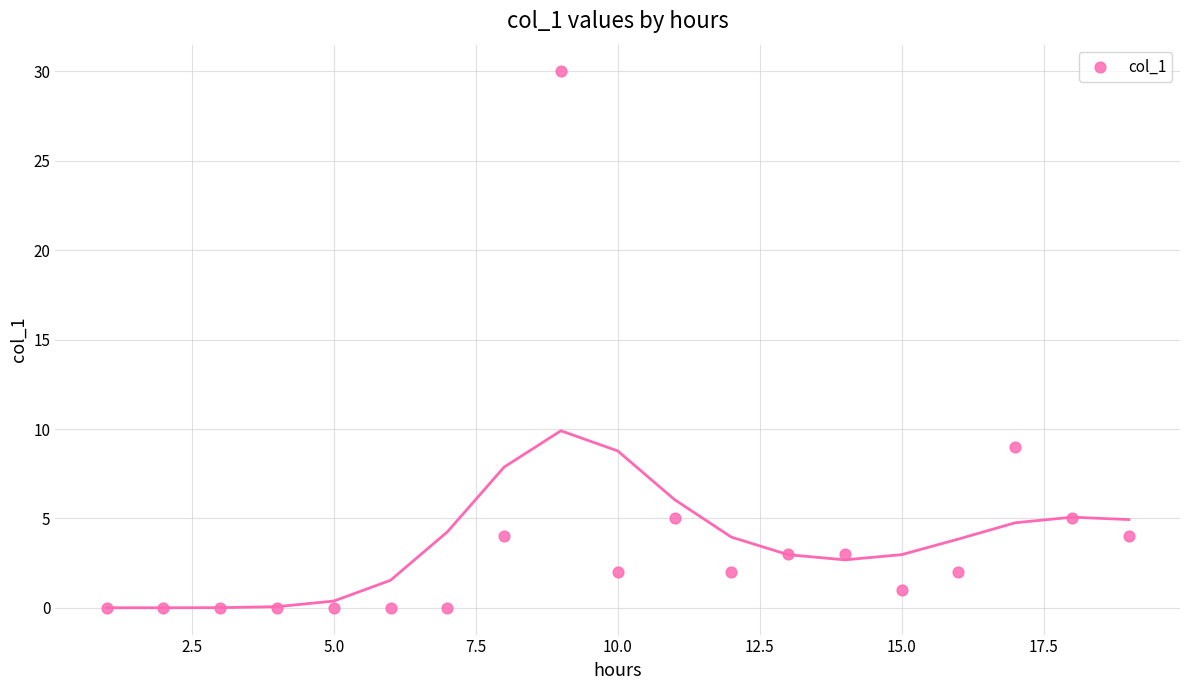

What is the range of Y values (max minus min)?

30